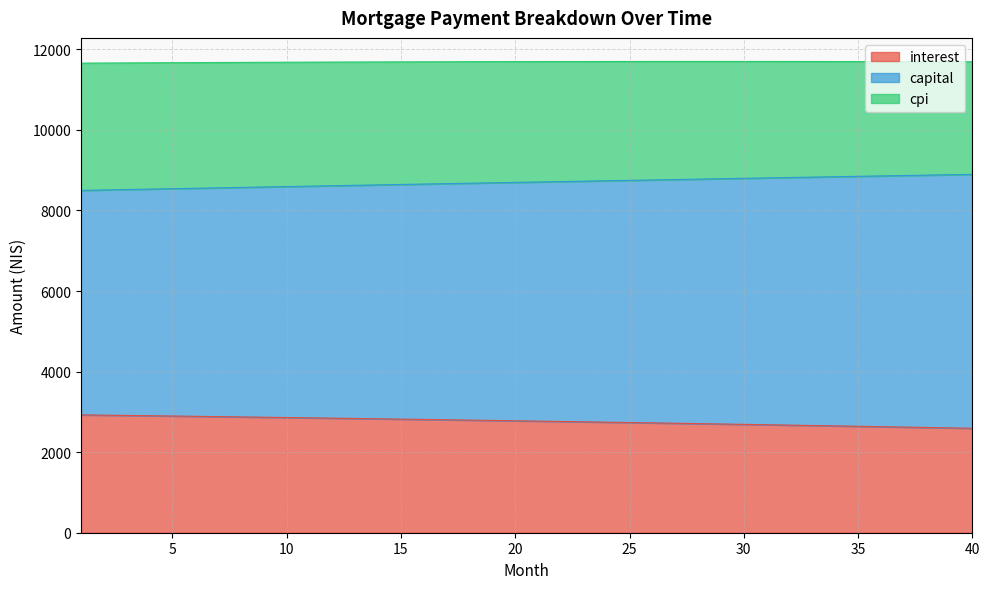

Does the chart display data point markers on the line(s)?

No